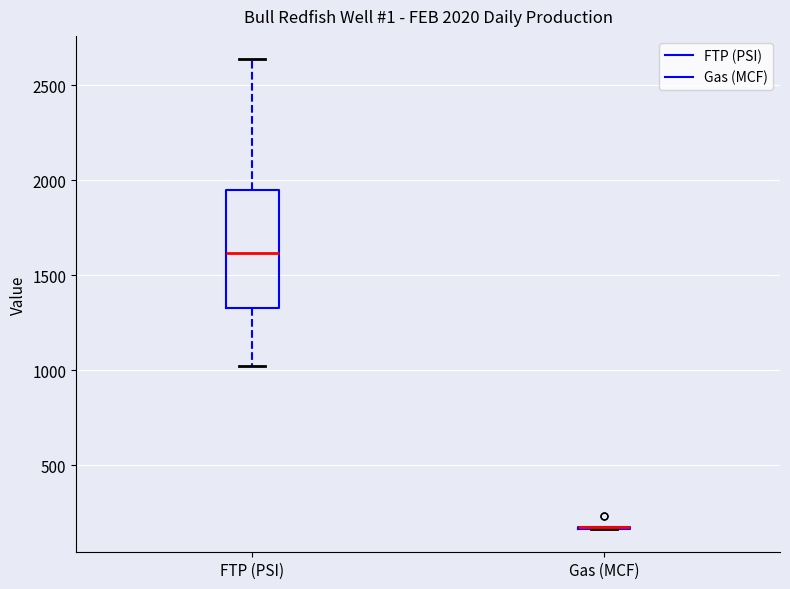

Which box is the tallest, from its lower edge to its upper edge?

FTP (PSI)